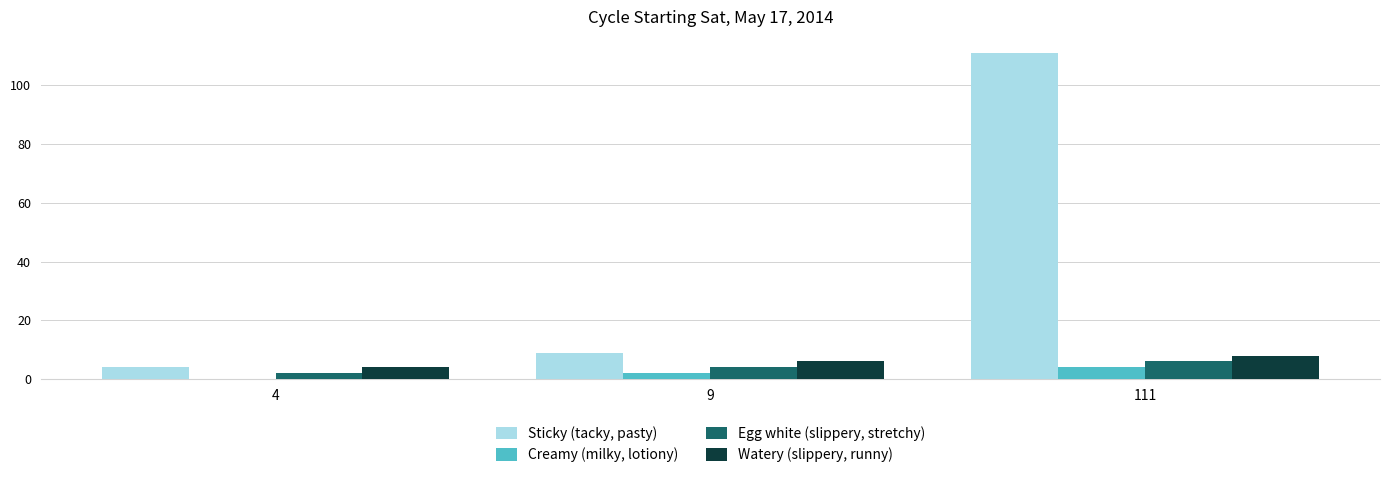

What are all the series names shown in the legend?

Sticky (tacky, pasty), Creamy (milky, lotiony), Egg white (slippery, stretchy), Watery (slippery, runny)